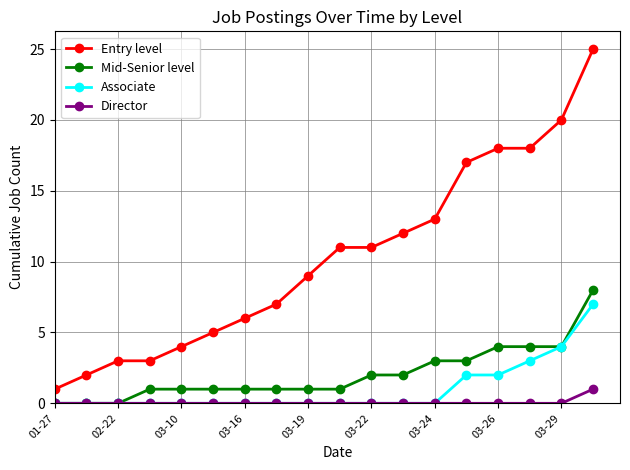

Reading right to left, transcribe all the data shown in this chart.

Entry level: 25	20	18	18	17	13	12	11	11	9	7	6	5	4	3	3	2	1
Mid-Senior level: 8	4	4	4	3	3	2	2	1	1	1	1	1	1	1	0	0	0
Associate: 7	4	3	2	2	0	0	0	0	0	0	0	0	0	0	0	0	0
Director: 1	0	0	0	0	0	0	0	0	0	0	0	0	0	0	0	0	0